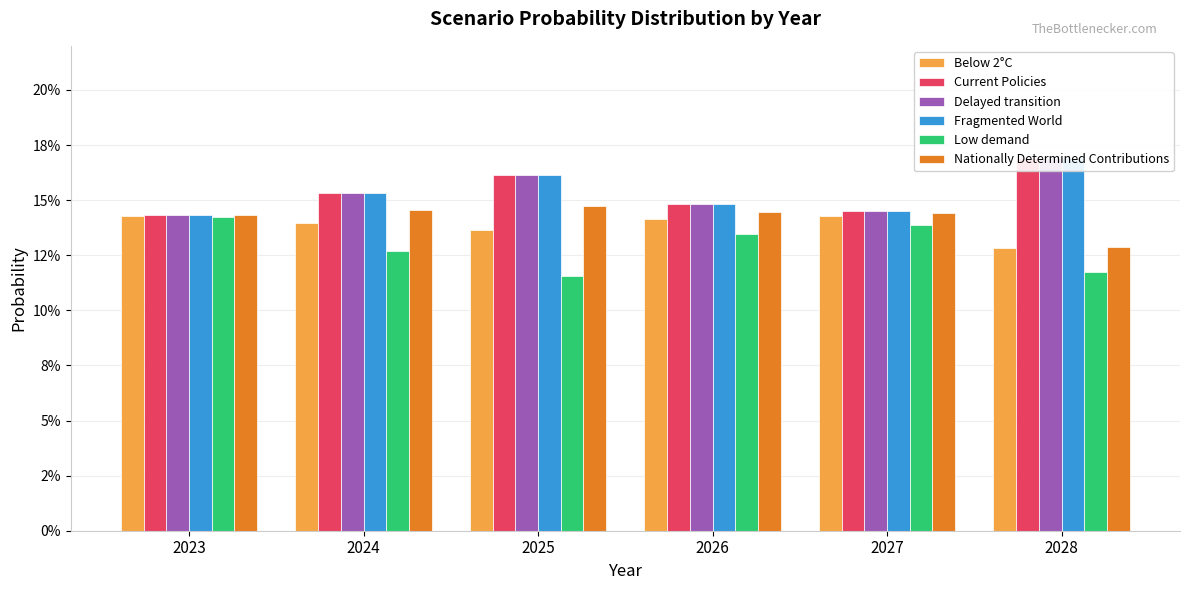

Which series has the largest total across all categories?

Fragmented World